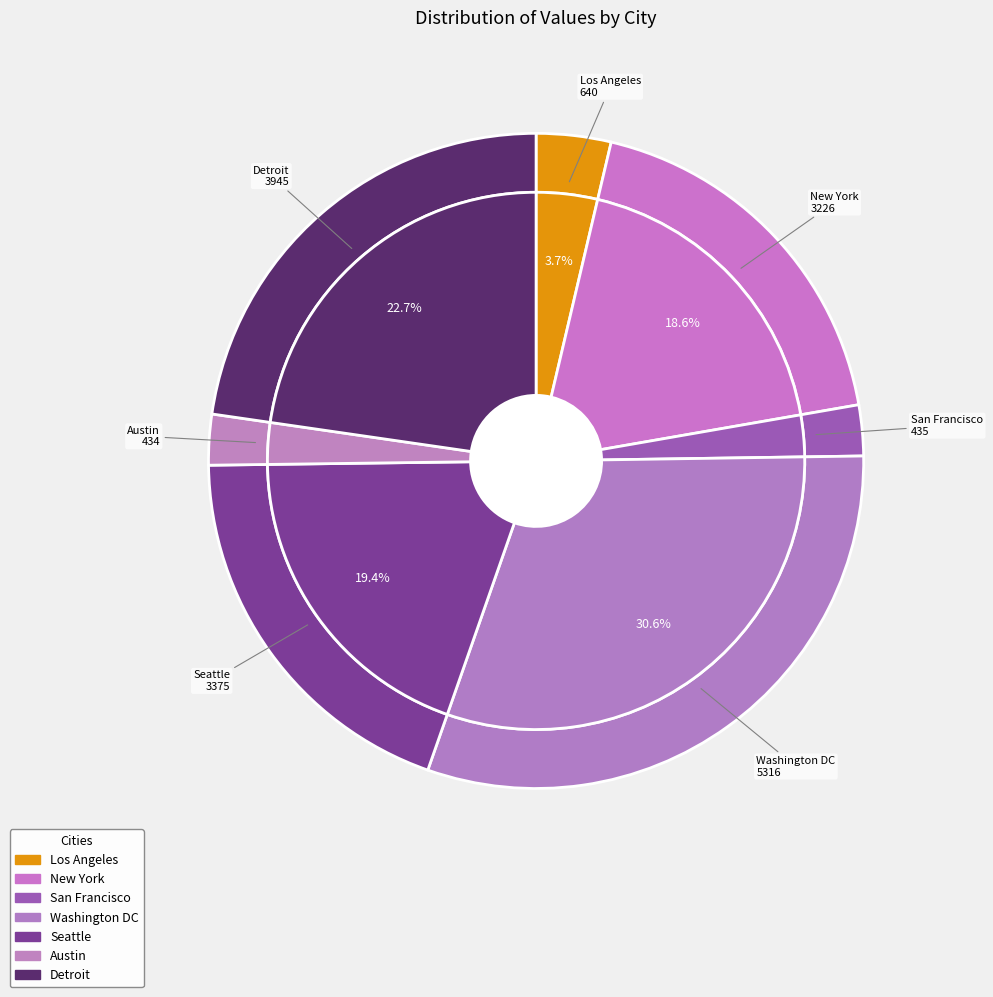

To the nearest percent, what is the difference between the Seattle and Detroit slice percentages?

3%